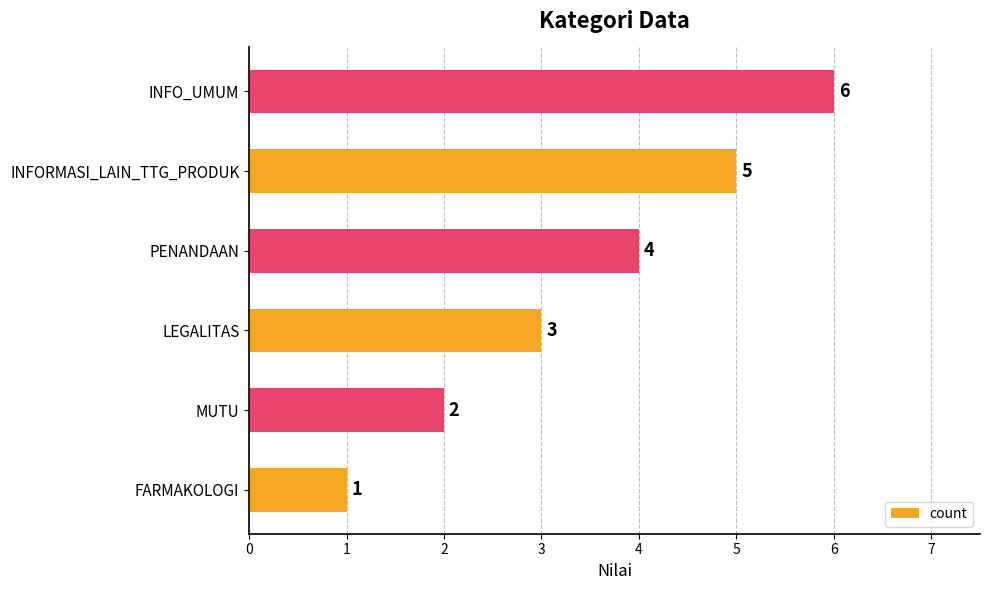

Which category has the highest value across all series?

INFO_UMUM